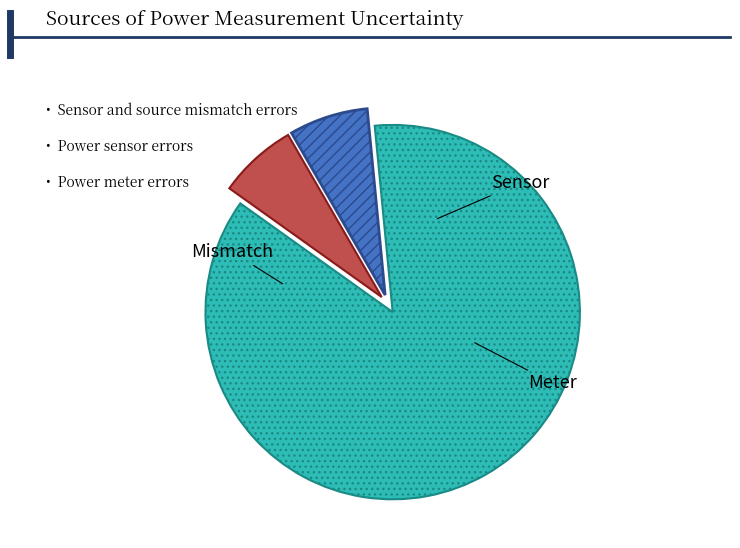

Is there a majority slice in this chart?

Yes